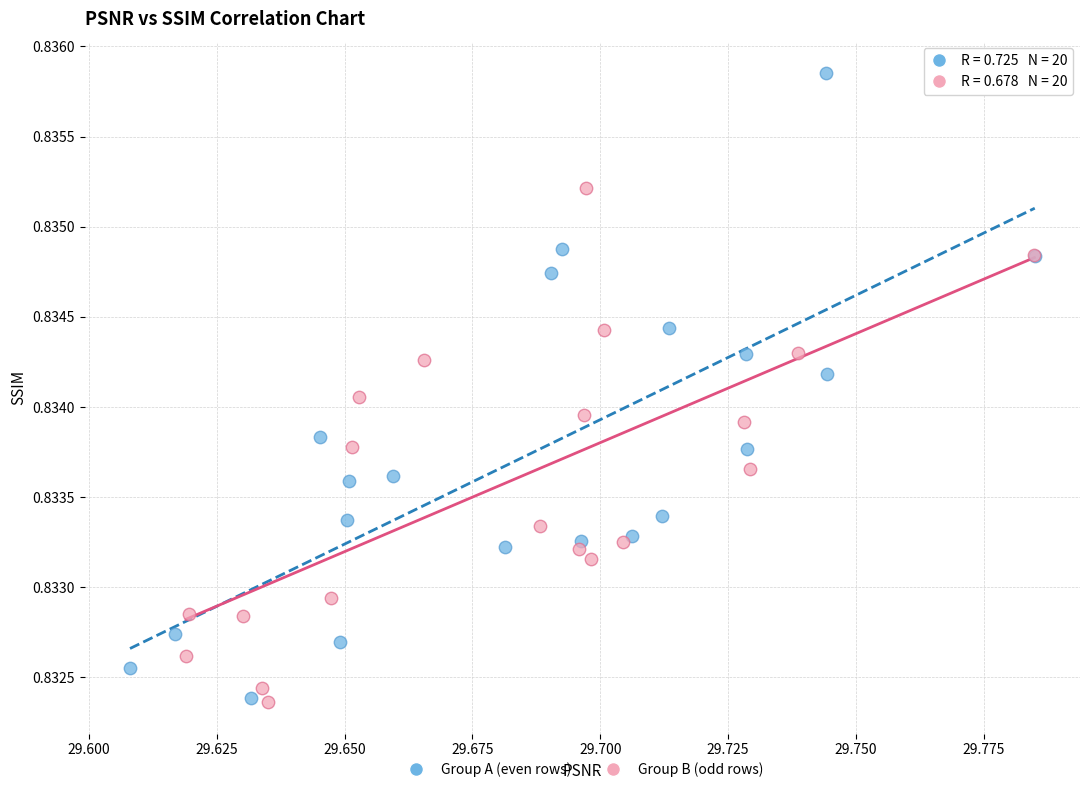

Which series contains the highest Y value?

Group A (even rows)